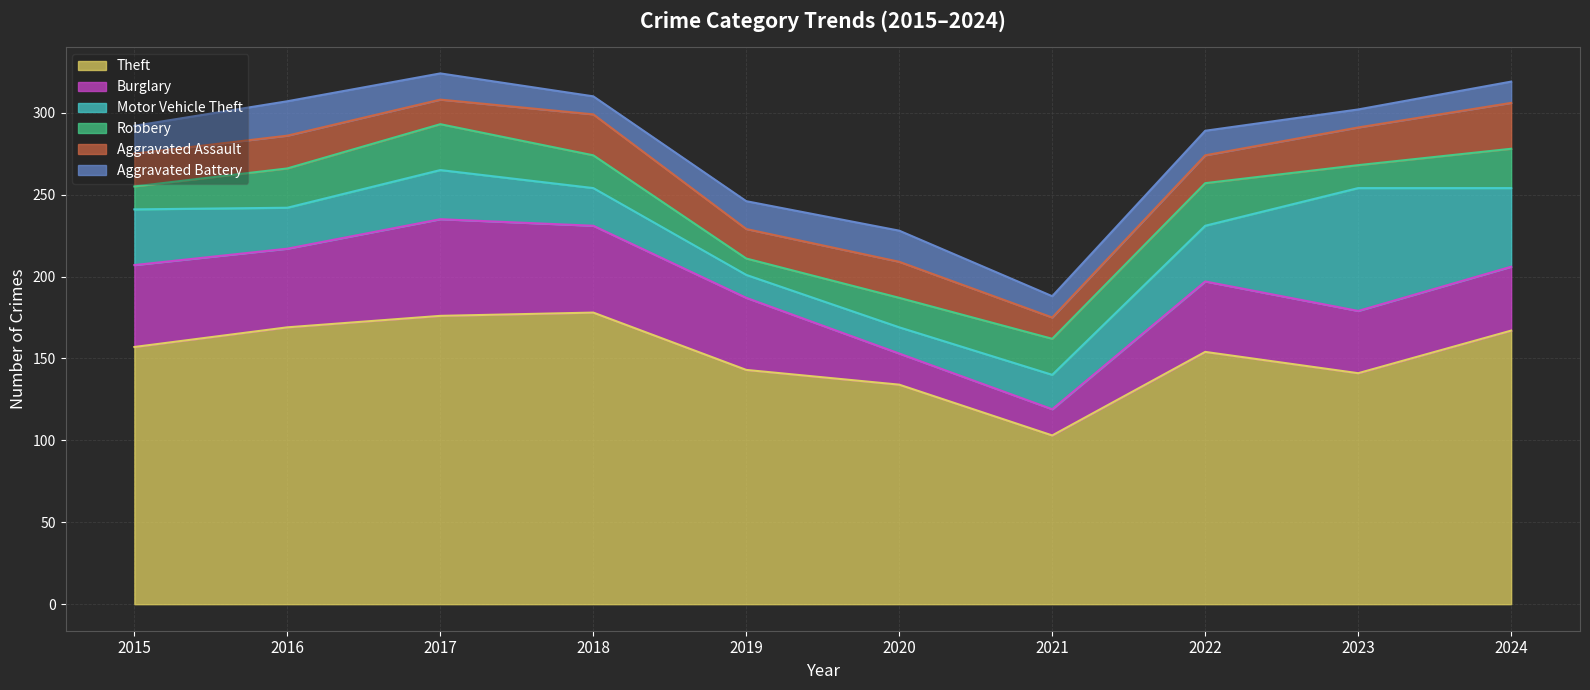

List the series in order of their peak value, highest first.

Theft, Motor Vehicle Theft, Burglary, Robbery, Aggravated Assault, Aggravated Battery